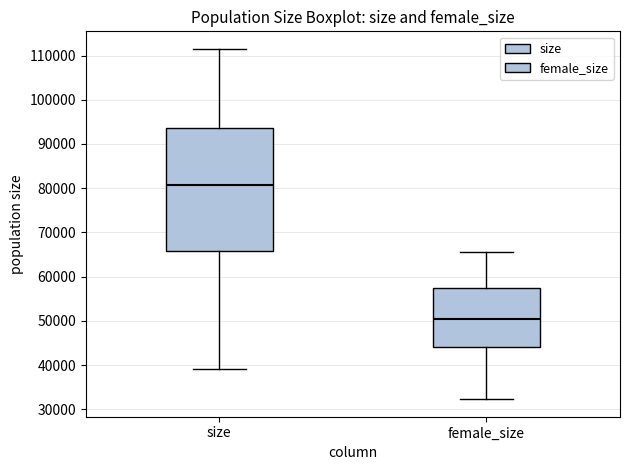

Which box's median line is the highest?

size